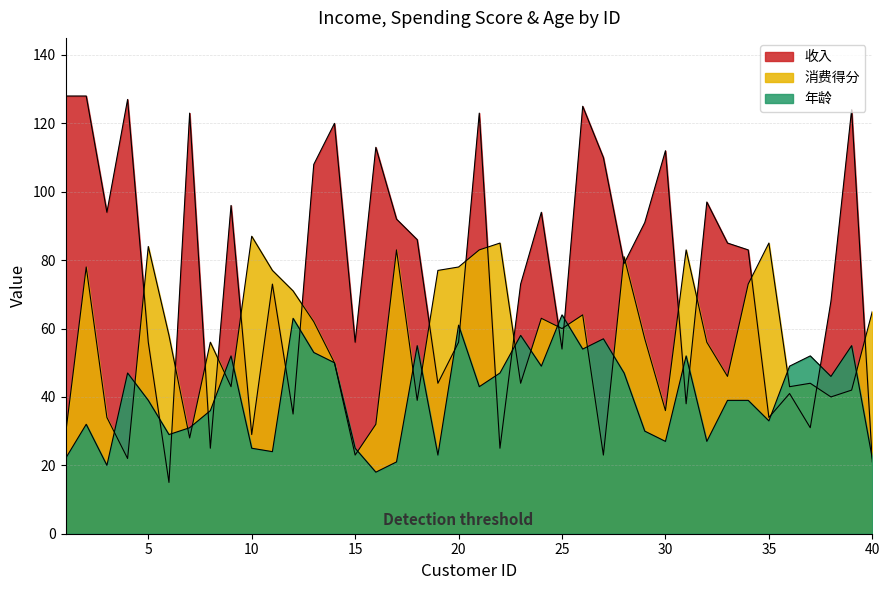

Rank the series at 29 from lowest to highest value.

年龄, 消费得分, 收入